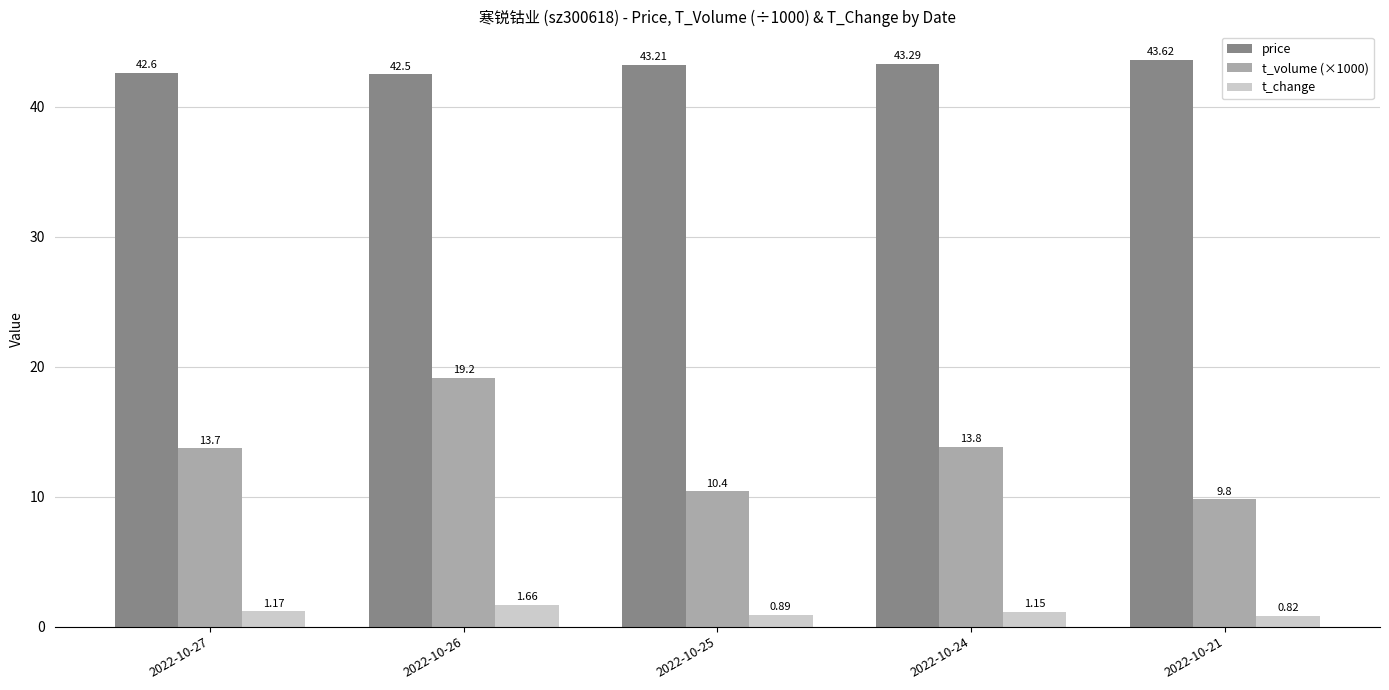

Which series has the largest total across all categories?

price